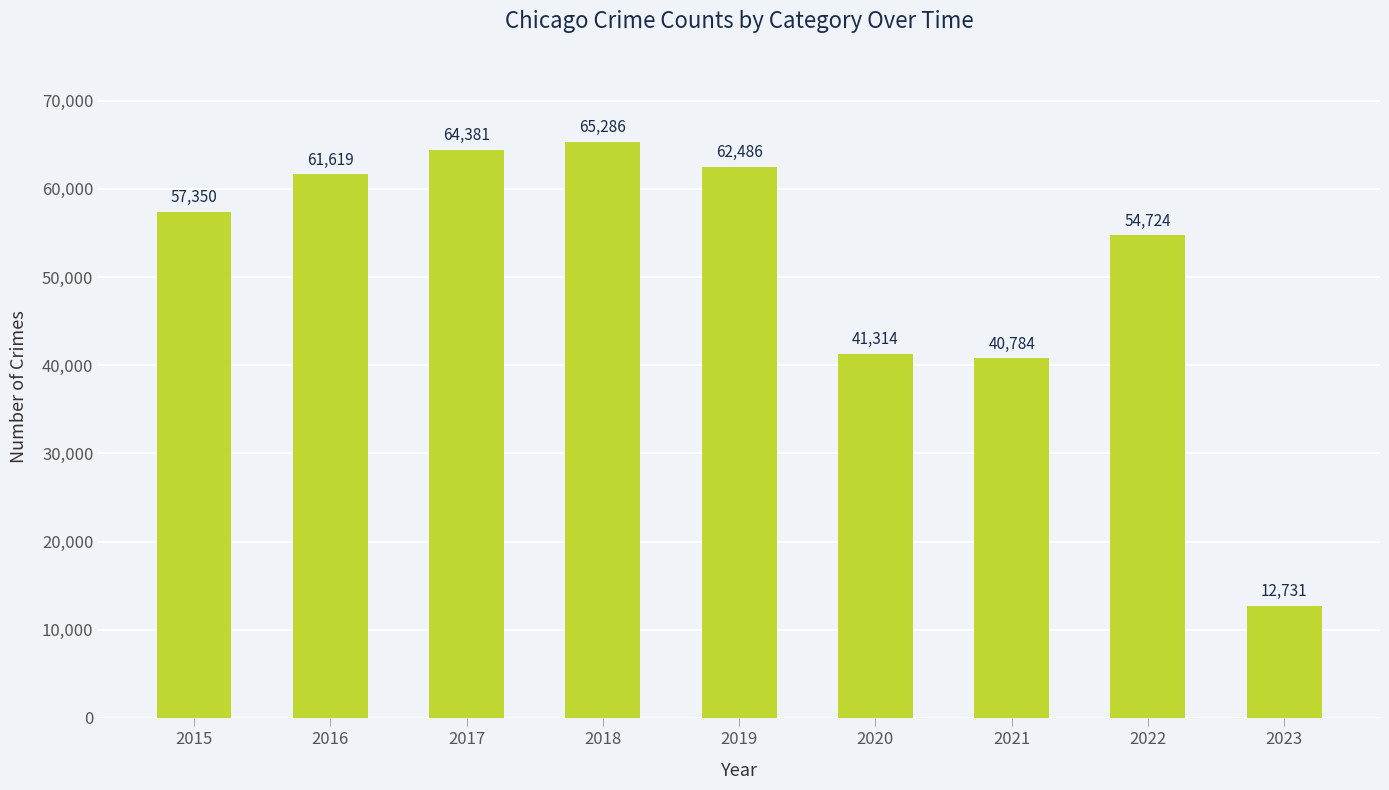

What is the maximum value shown in the chart?

65286